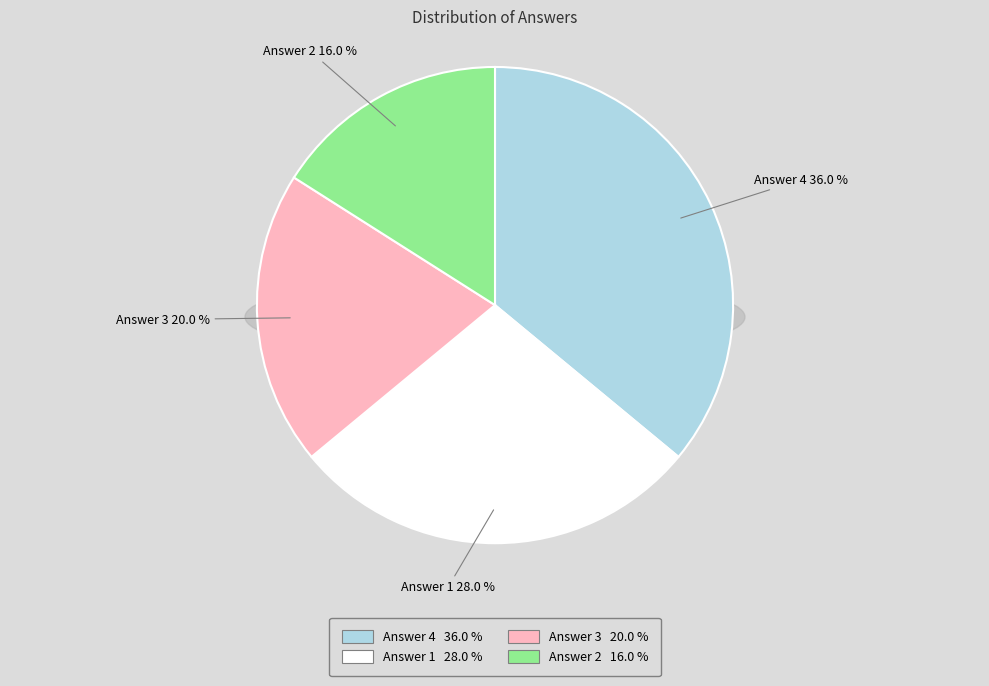

To the nearest percent, what percentage of the pie is Answer 3?

20%